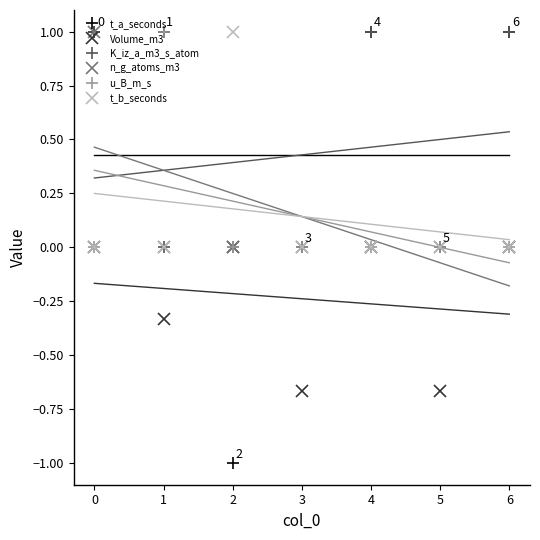

The value of K_iz_a_m3_s_atom at 1 is -0.5. True or false?

False